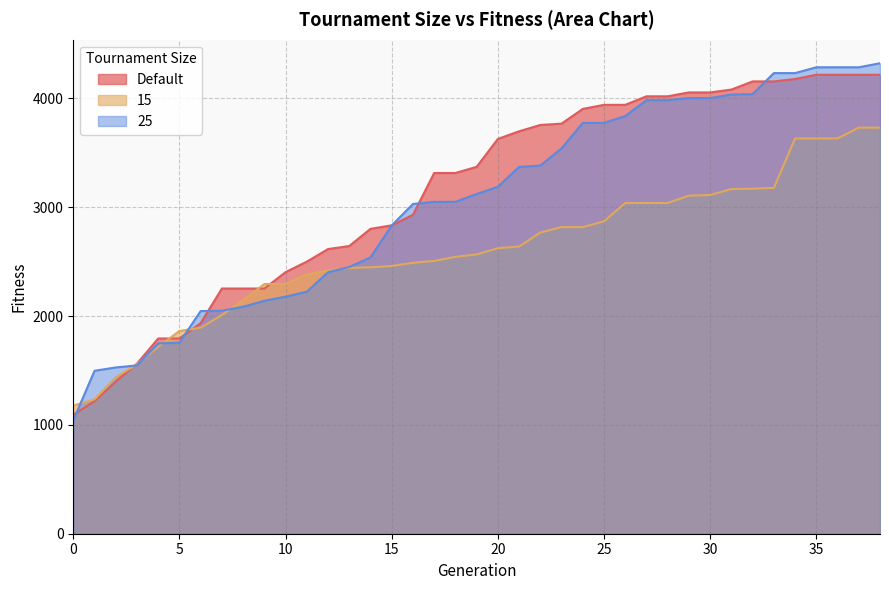

True or false: 15 has a value of 4222.8 at 28.

False